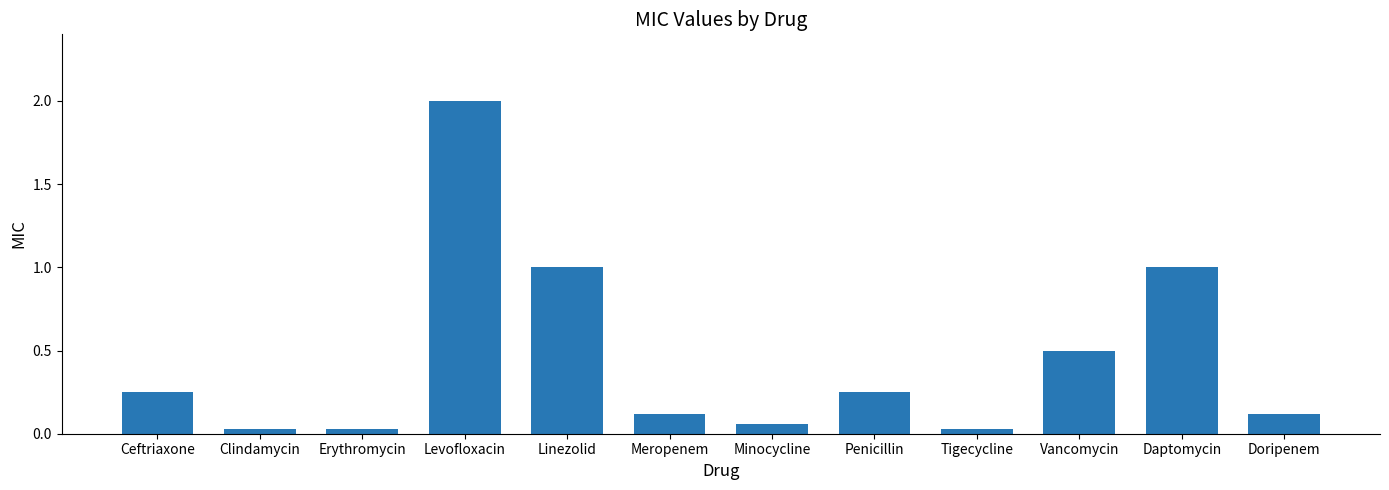

Between Penicillin and Erythromycin, which is larger?

Penicillin